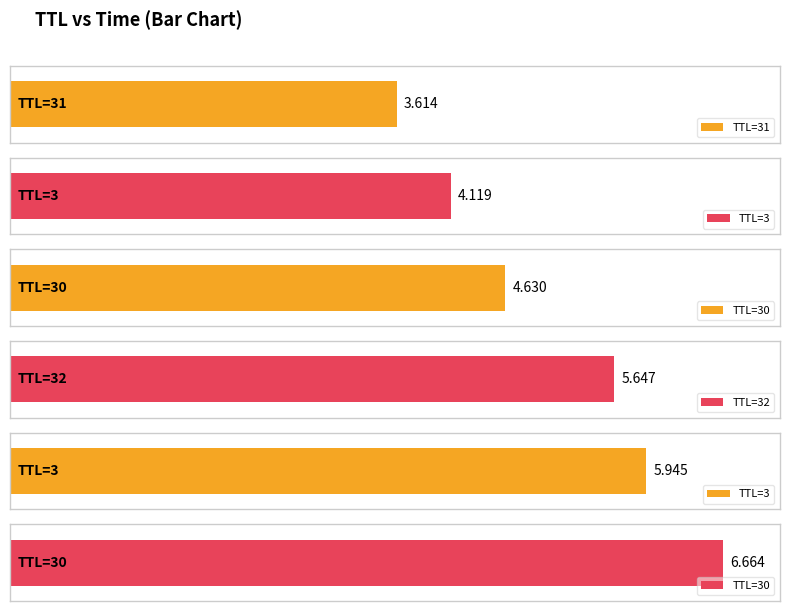

What is the value of the 4th bar from the left?

5.6